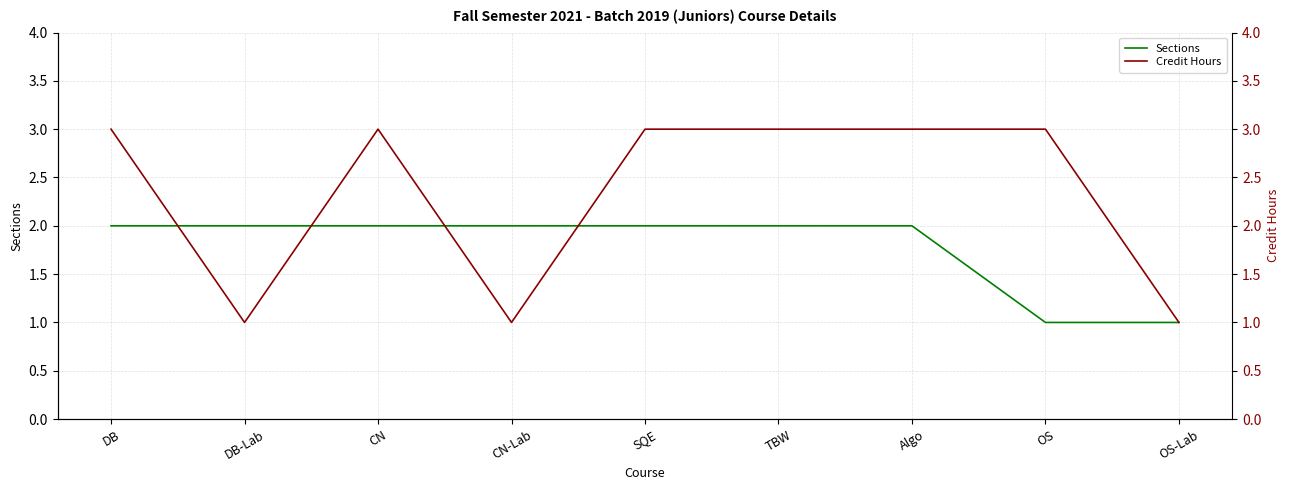

Between CN and OS-Lab, which is larger?

CN